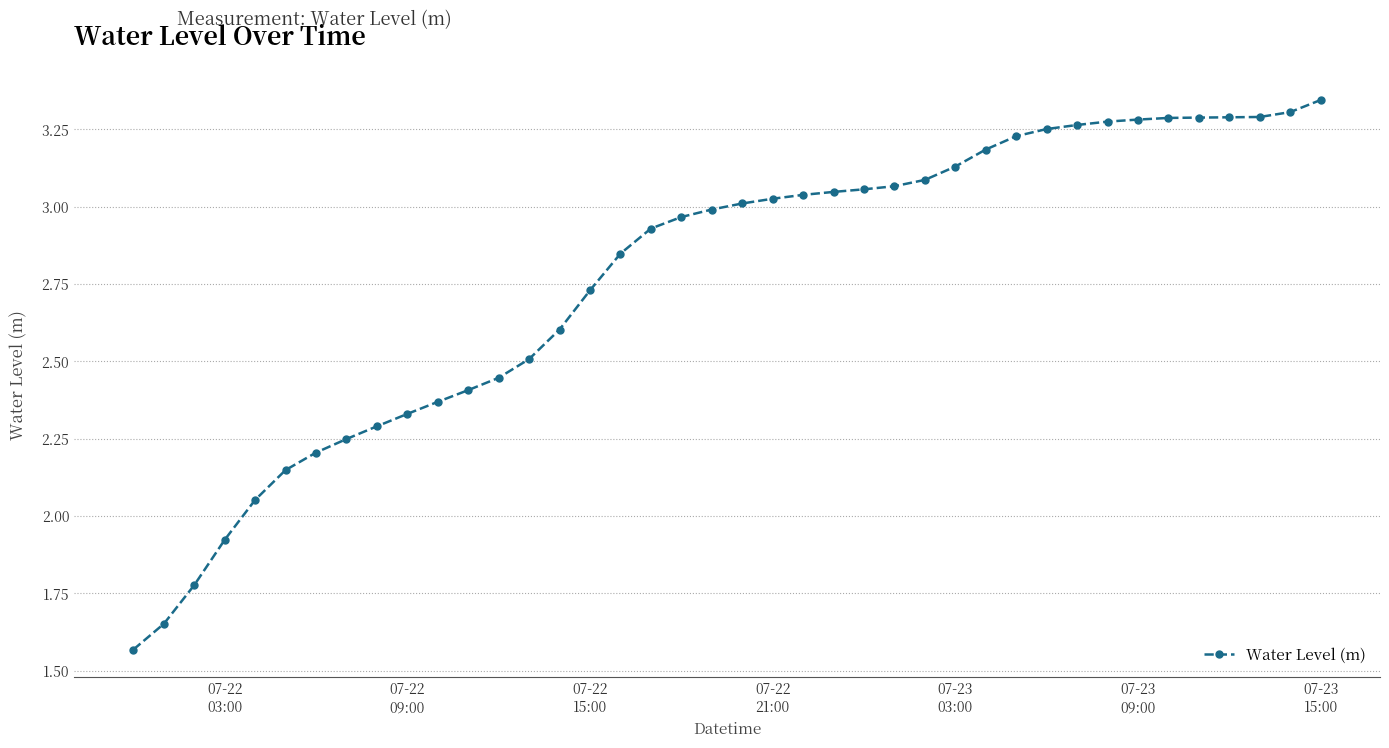

What is the sum of all values?

110.8